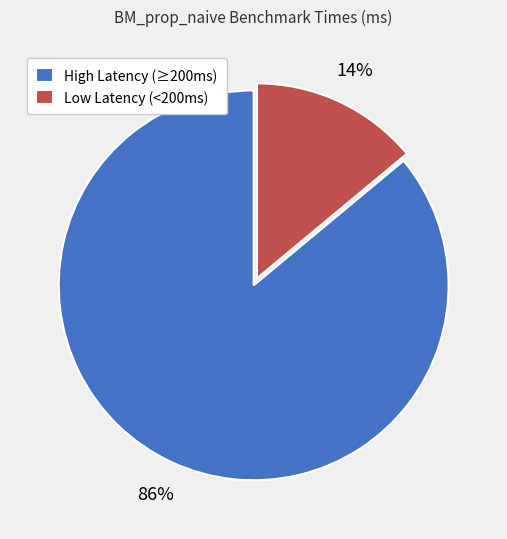

To the nearest percent, what is the combined percentage of Low Latency (<200ms) and High Latency (≥200ms)?

100%